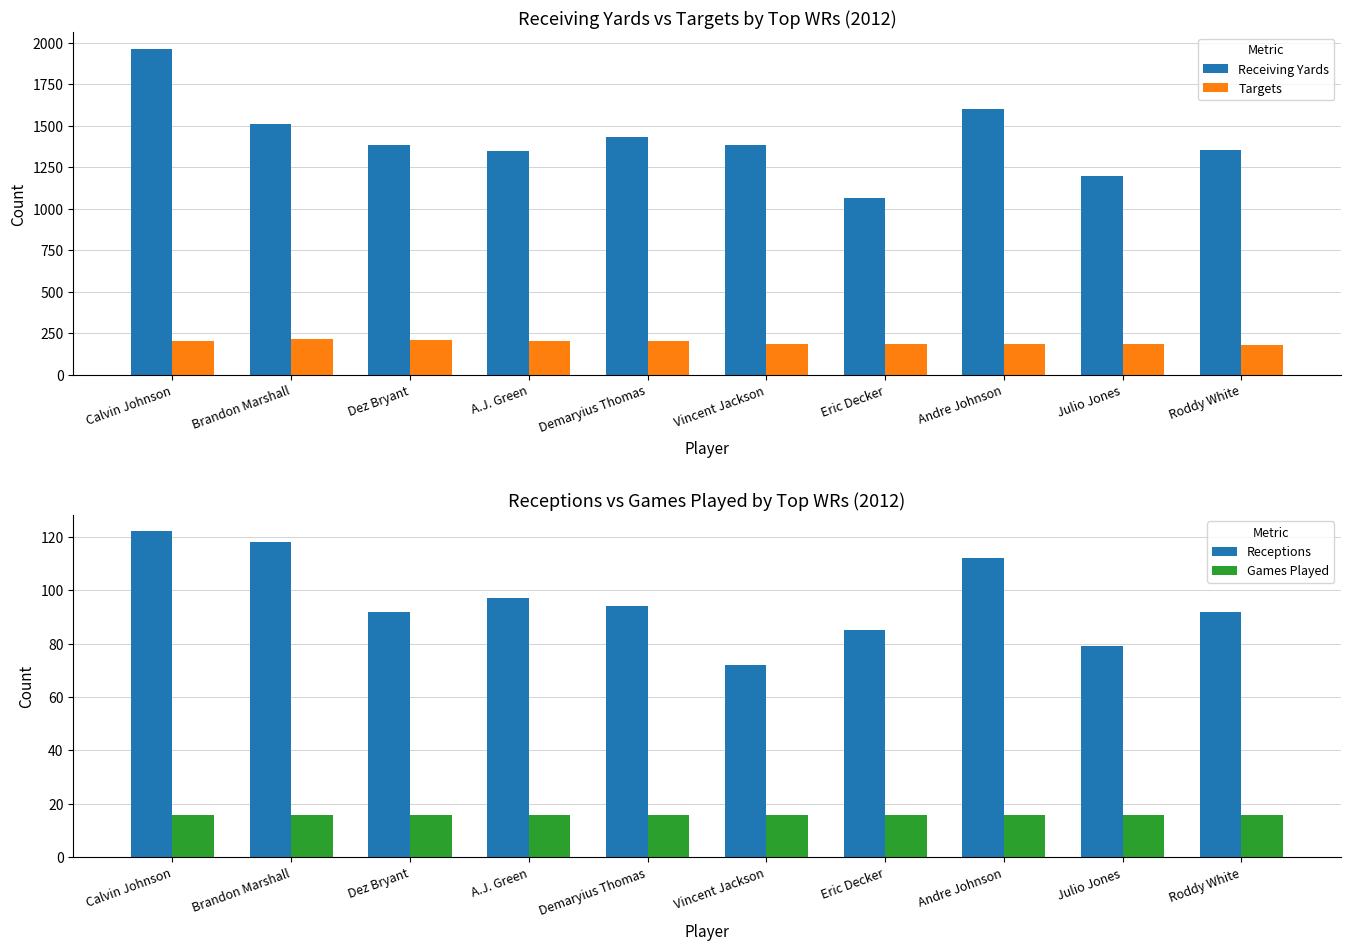

Which series changed the most between Calvin Johnson and Dez Bryant?

Receiving Yards